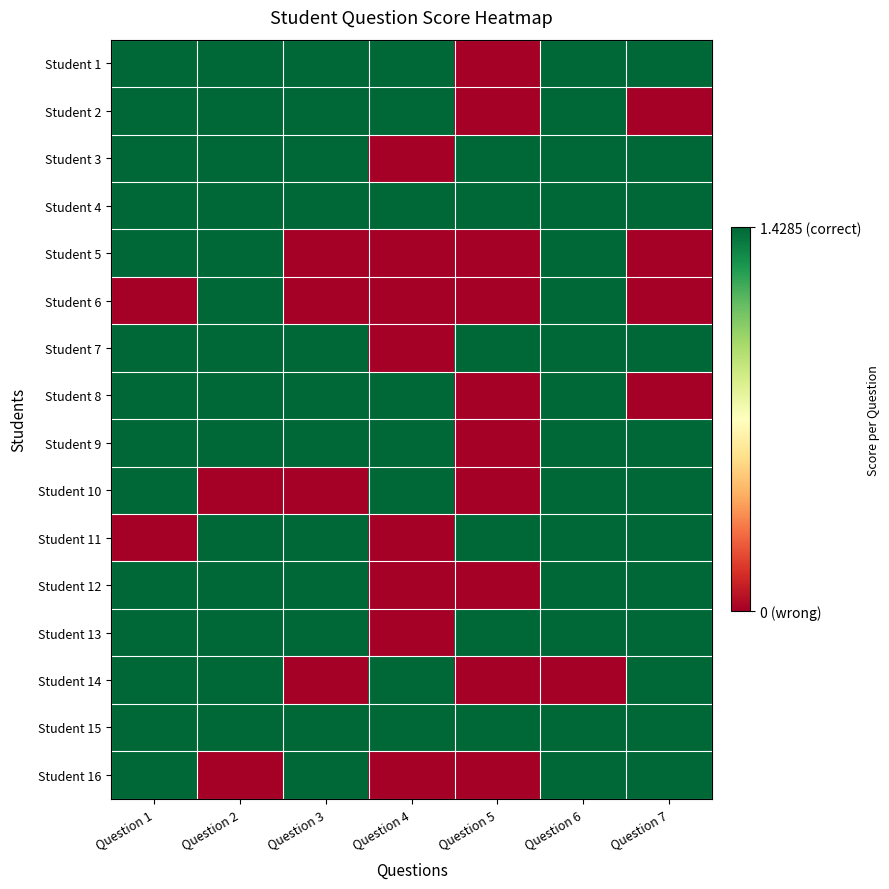

What is the difference between the highest and lowest values at Question 2?

1.4